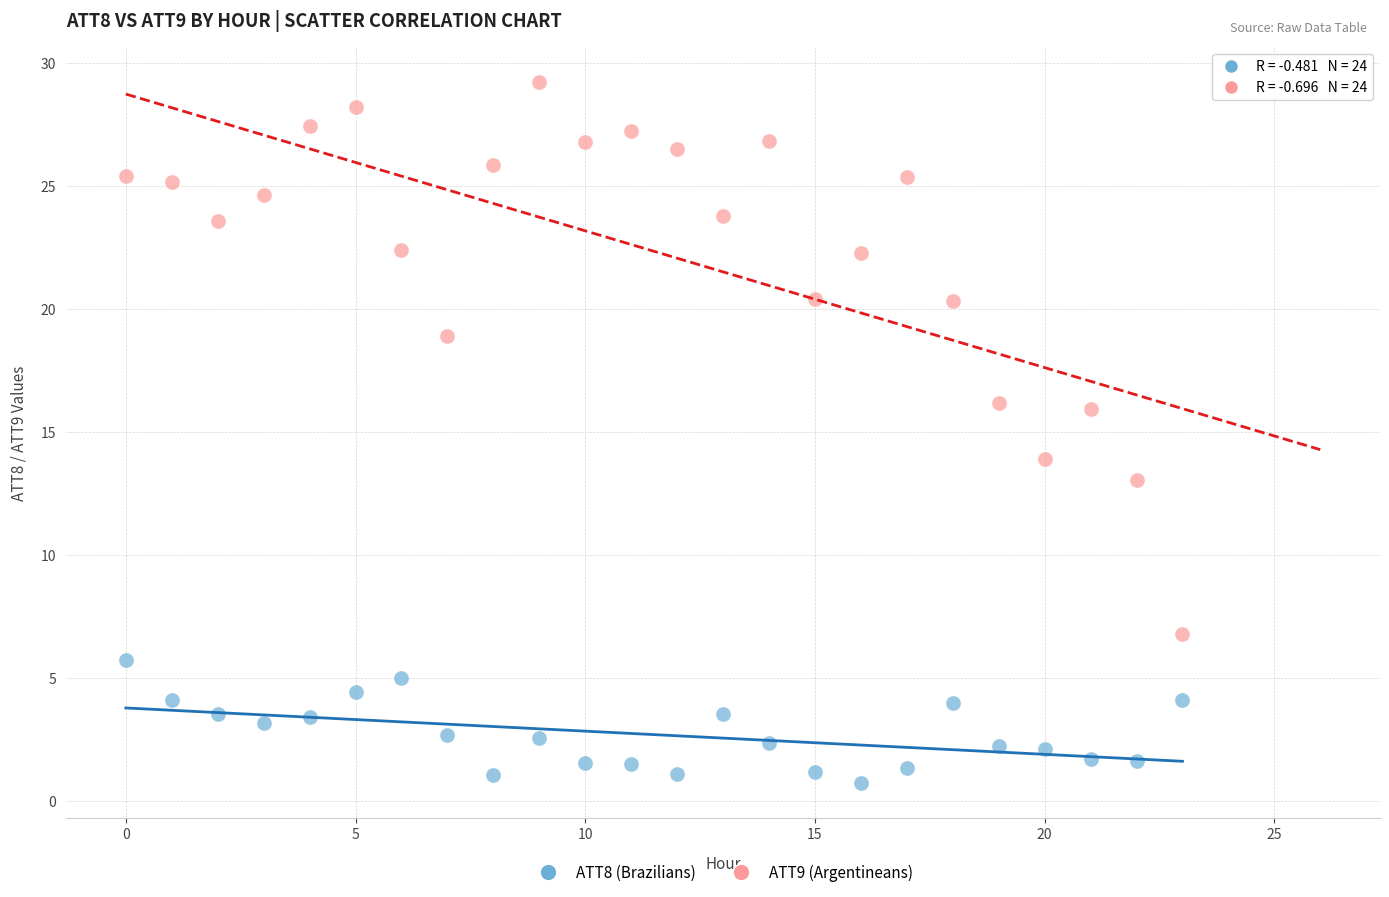

Across all data points, what is the range of Y values (max minus min)?

28.5